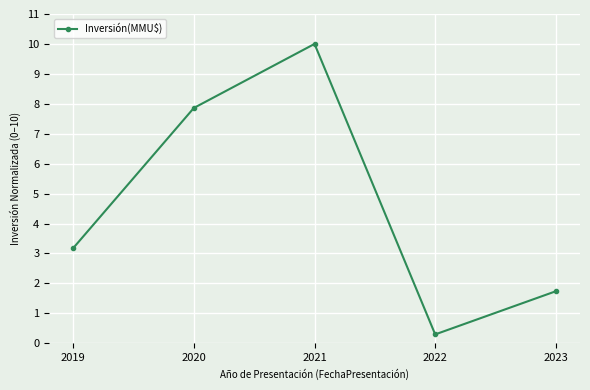

Is it true that the value at 2019 is 2.0?

False